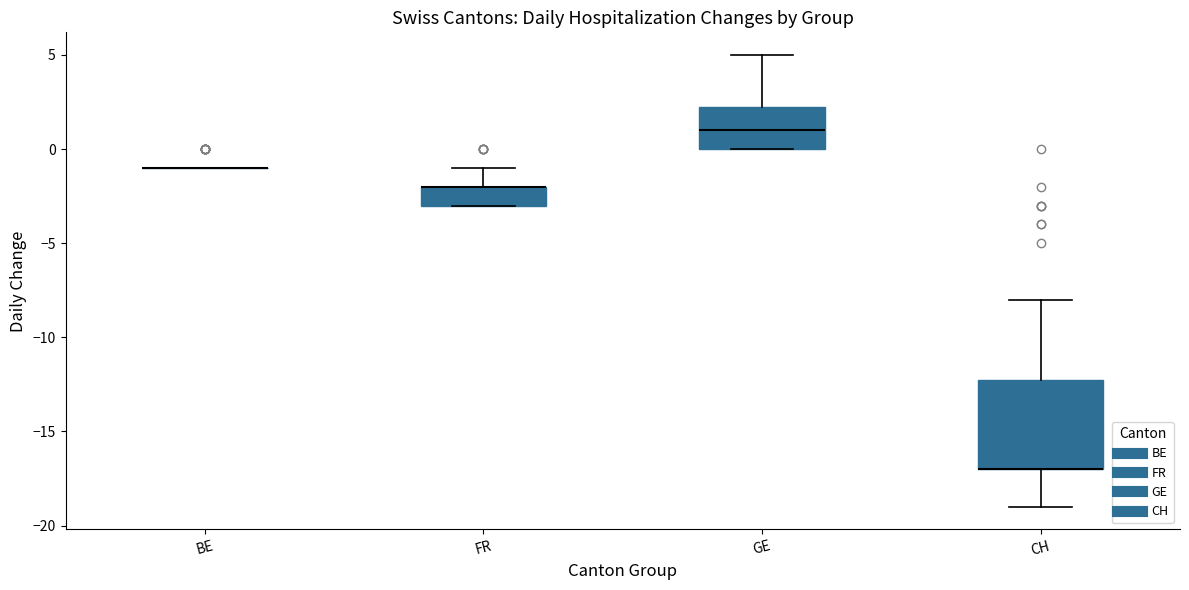

Reading left to right, transcribe this box plot: for each box, give where its median line is, the range the box spans, and where its two whiskers end, as read against the y-axis. The values are not printed on the chart, so give them approximately, as read against the axis.

BE: box collapsed to a line at -1.0, whiskers -1.0 to -1.0
FR: median -2.0 (drawn on the box's upper edge), box -3.0 to -2.0, whiskers -3.0 to -1.0
GE: median 1.0, box 0.0 to 2.5, whiskers 0.0 to 5.0
CH: median -17.0 (drawn on the box's lower edge), box -17.0 to -12.0, whiskers -19.0 to -8.0